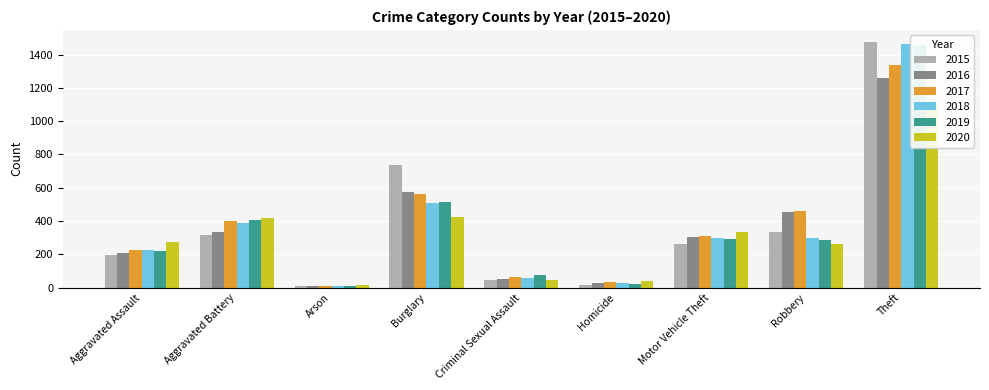

At which category is the sum across all series the highest?

Theft